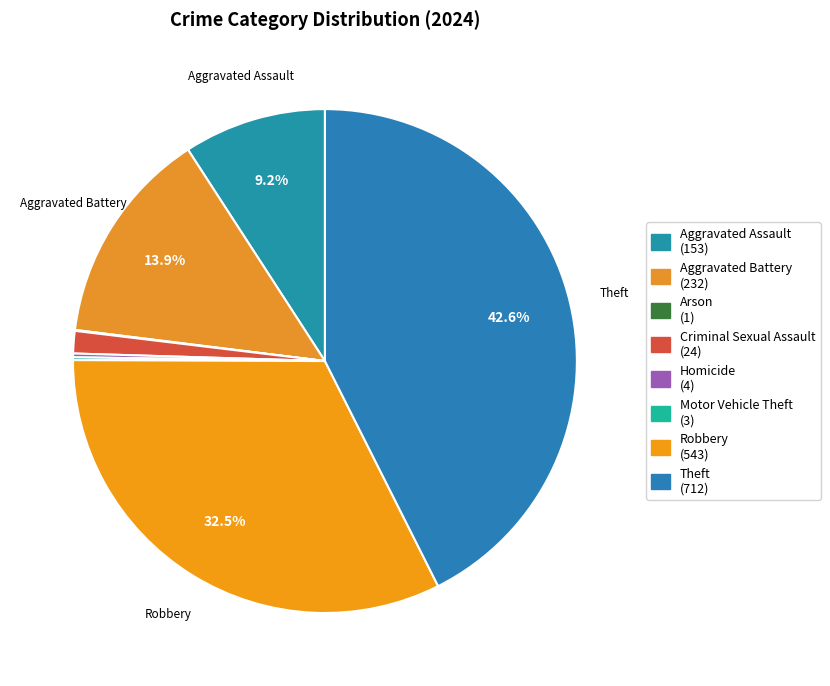

To the nearest percent, what is the average slice percentage?

12%